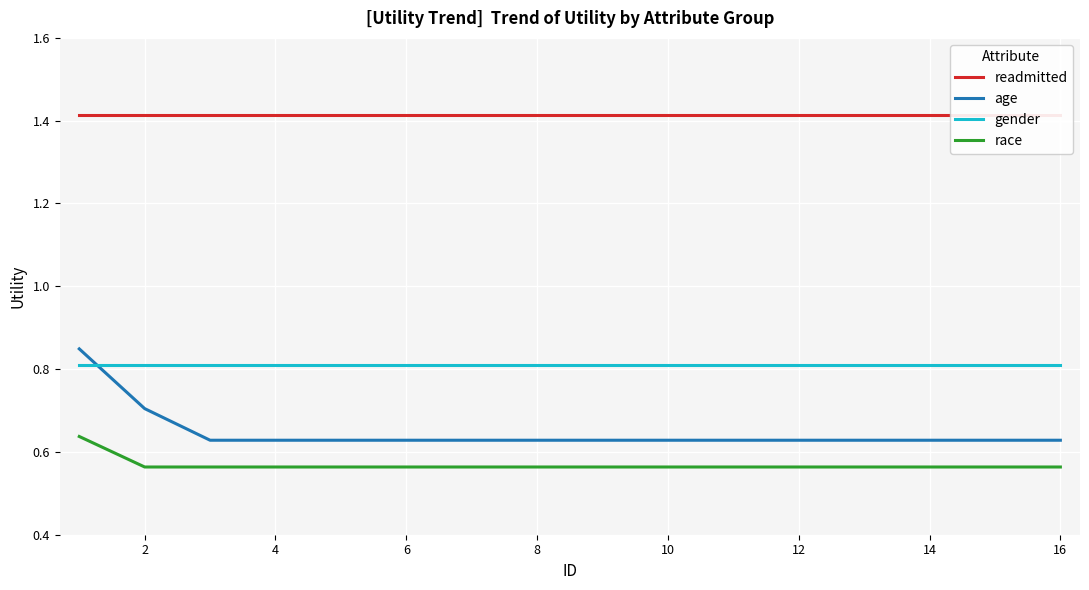

What is the minimum value for gender?

0.8